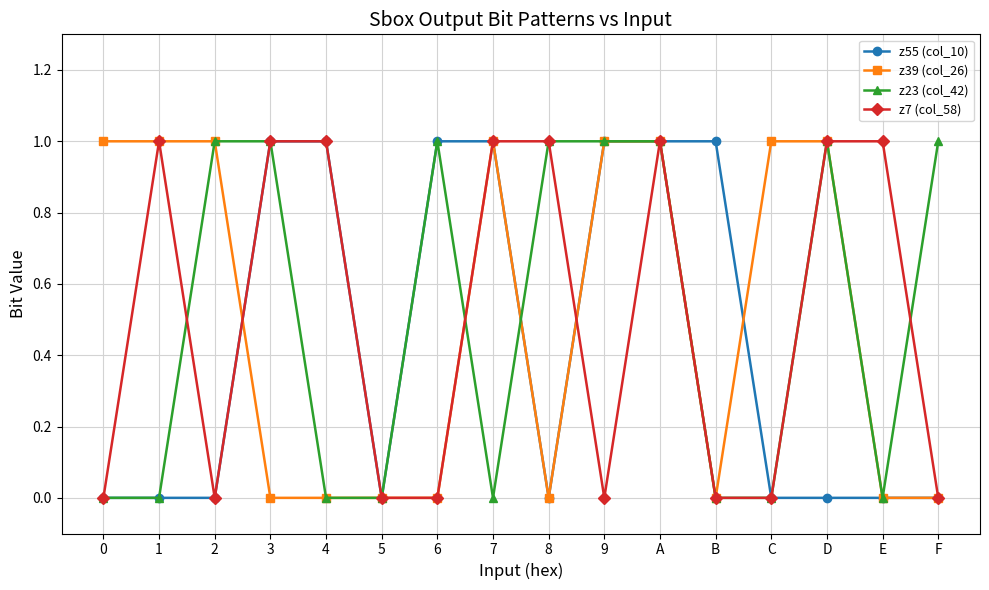

The z55 (col_10) series shows 0 at A. True or false?

False